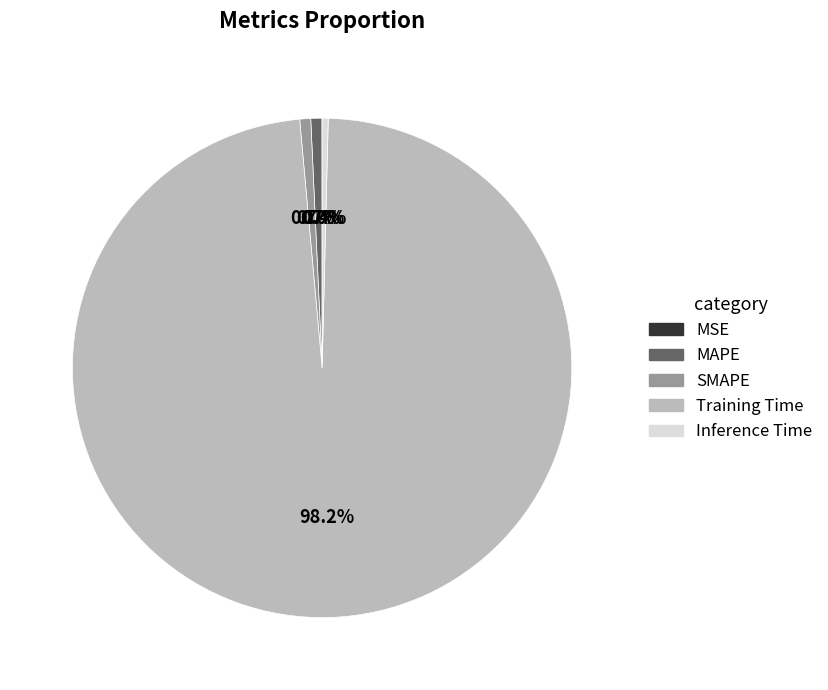

The SMAPE slice represents 1% of the pie. True or false?

True